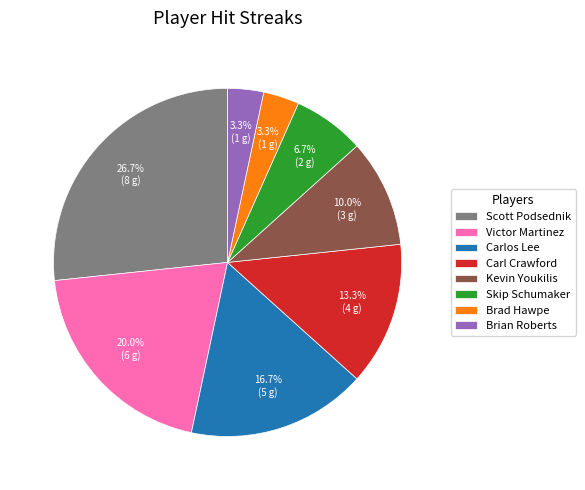

Combined, what portion of the pie is Kevin Youkilis and Carlos Lee?

26.7%